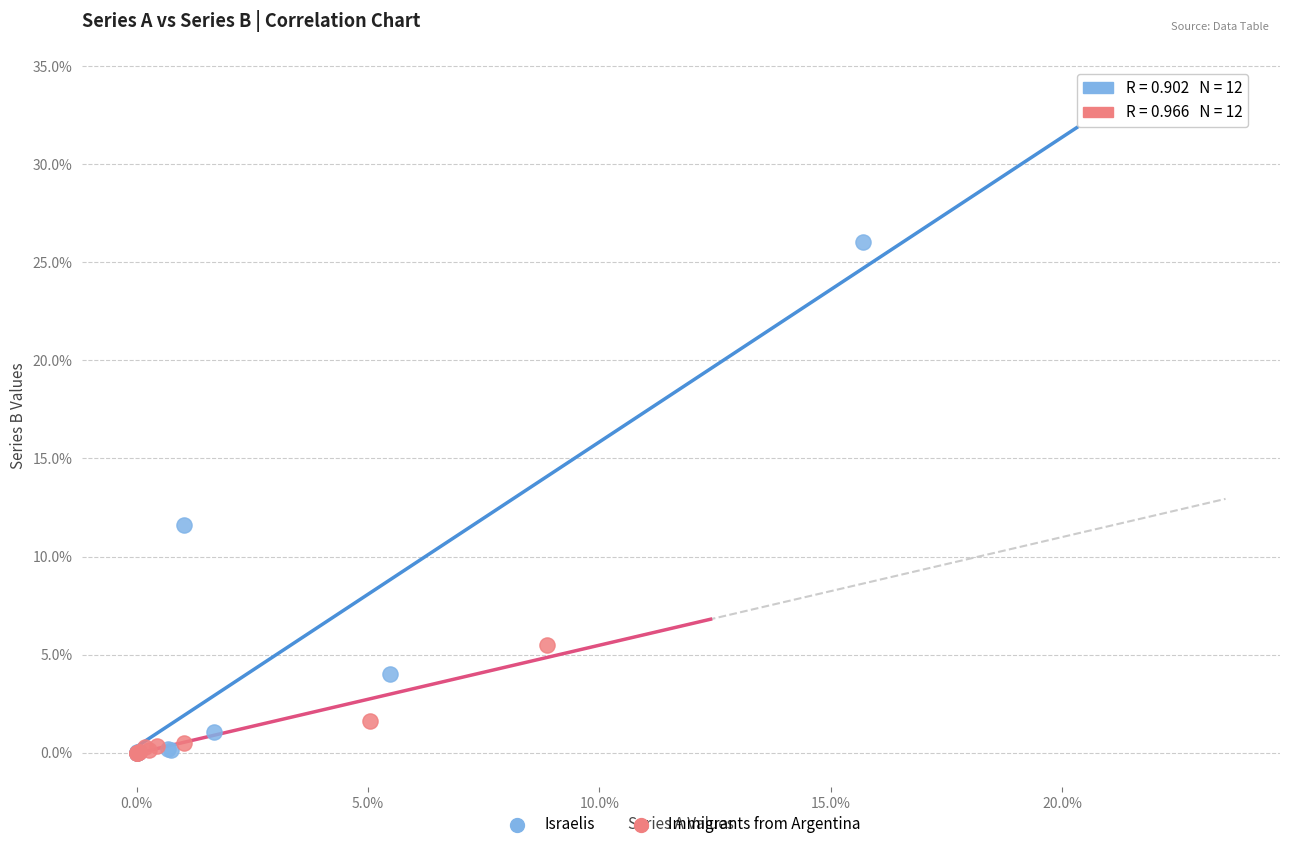

Which series has the widest spread of Y values?

Israelis